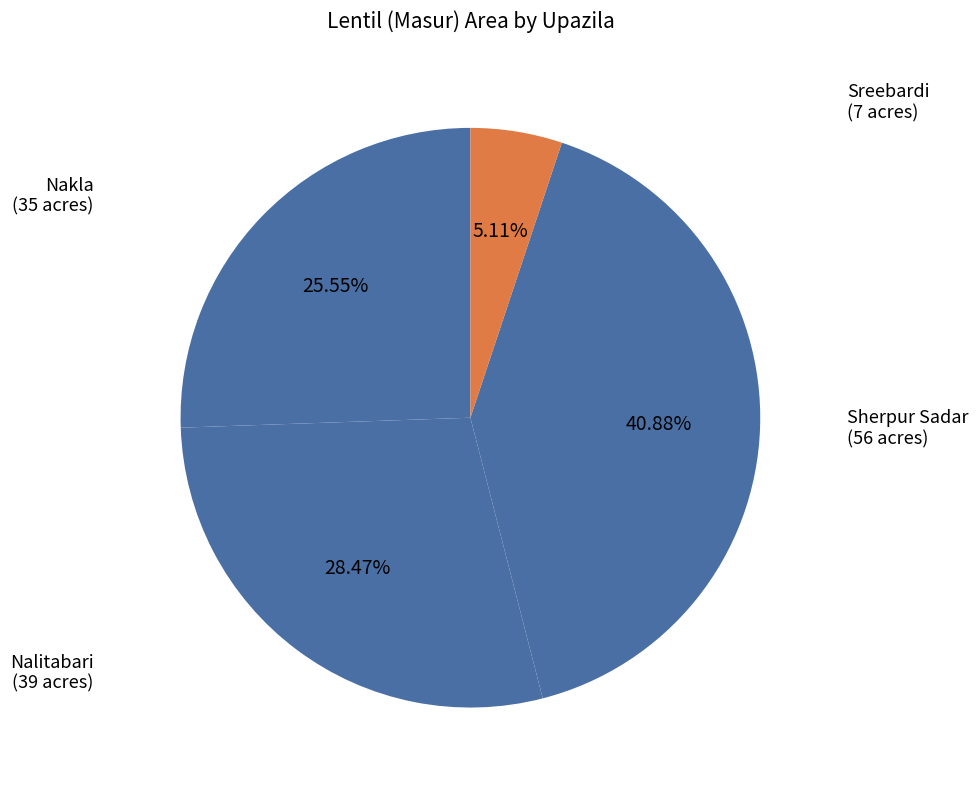

Which slice is the largest?

Sherpur Sadar